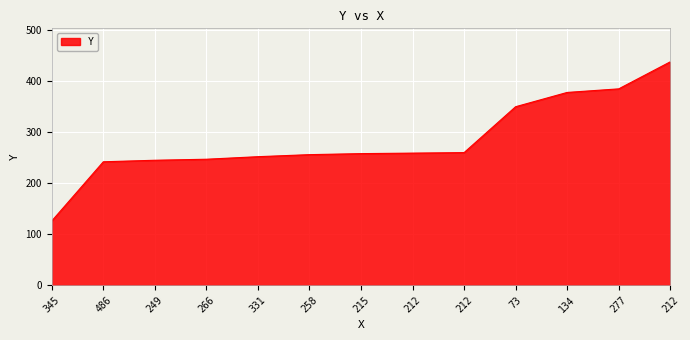

How many lines are shown in the chart?

1